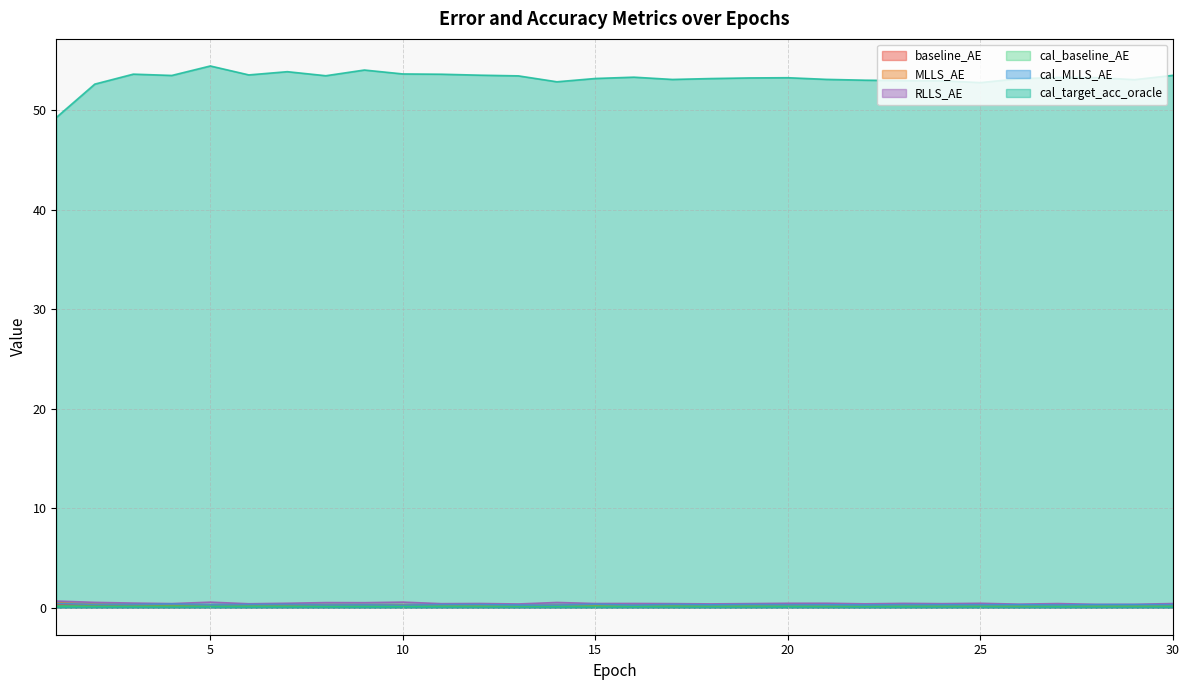

Rank the series at 3 from lowest to highest value.

cal_baseline_AE, baseline_AE, MLLS_AE, cal_MLLS_AE, RLLS_AE, cal_target_acc_oracle